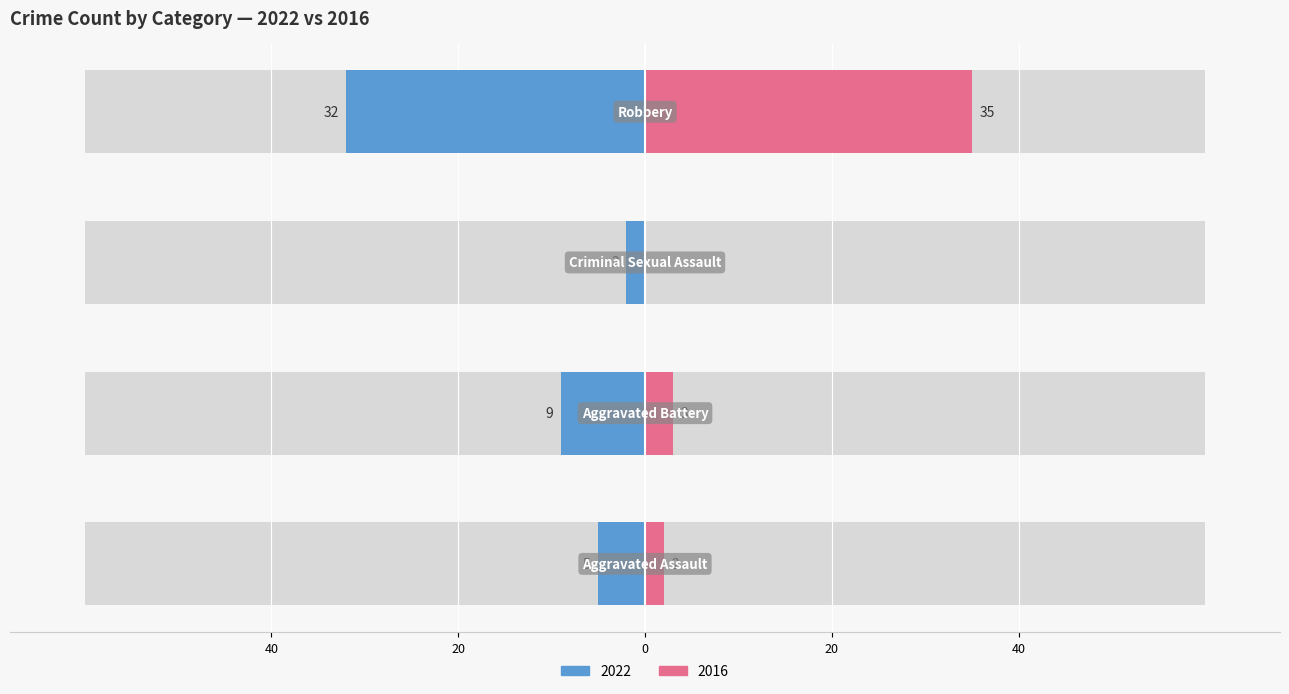

What is the highest value of the 2016 series?

35